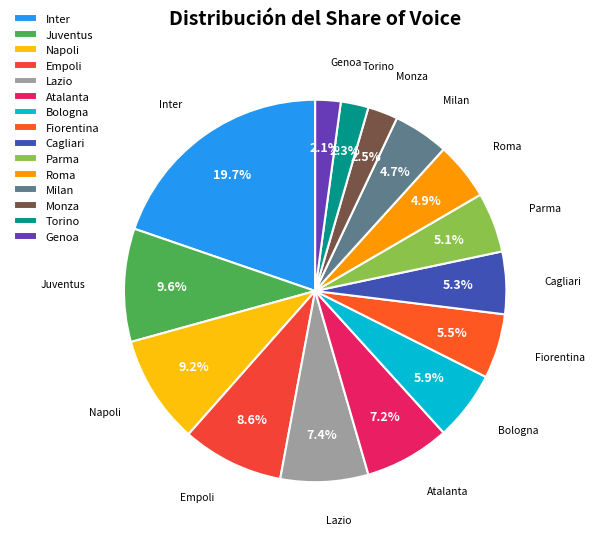

How many slices are in this pie chart?

15